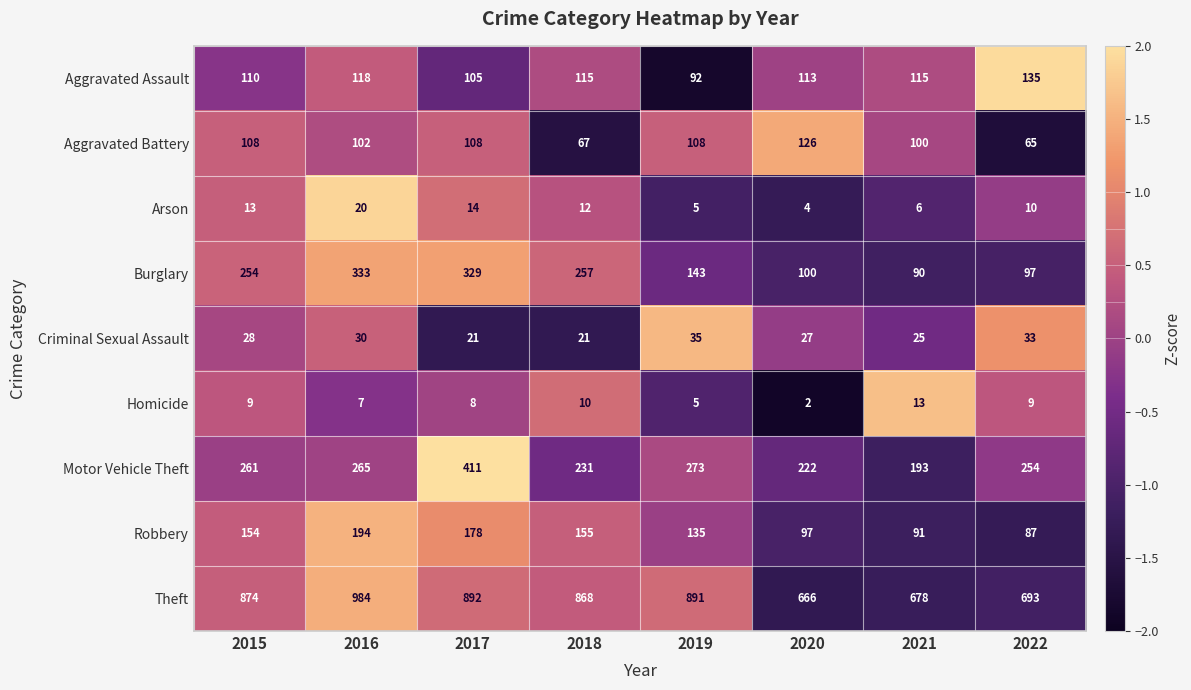

Between 2015 and 2017, which series saw the biggest shift?

Motor Vehicle Theft